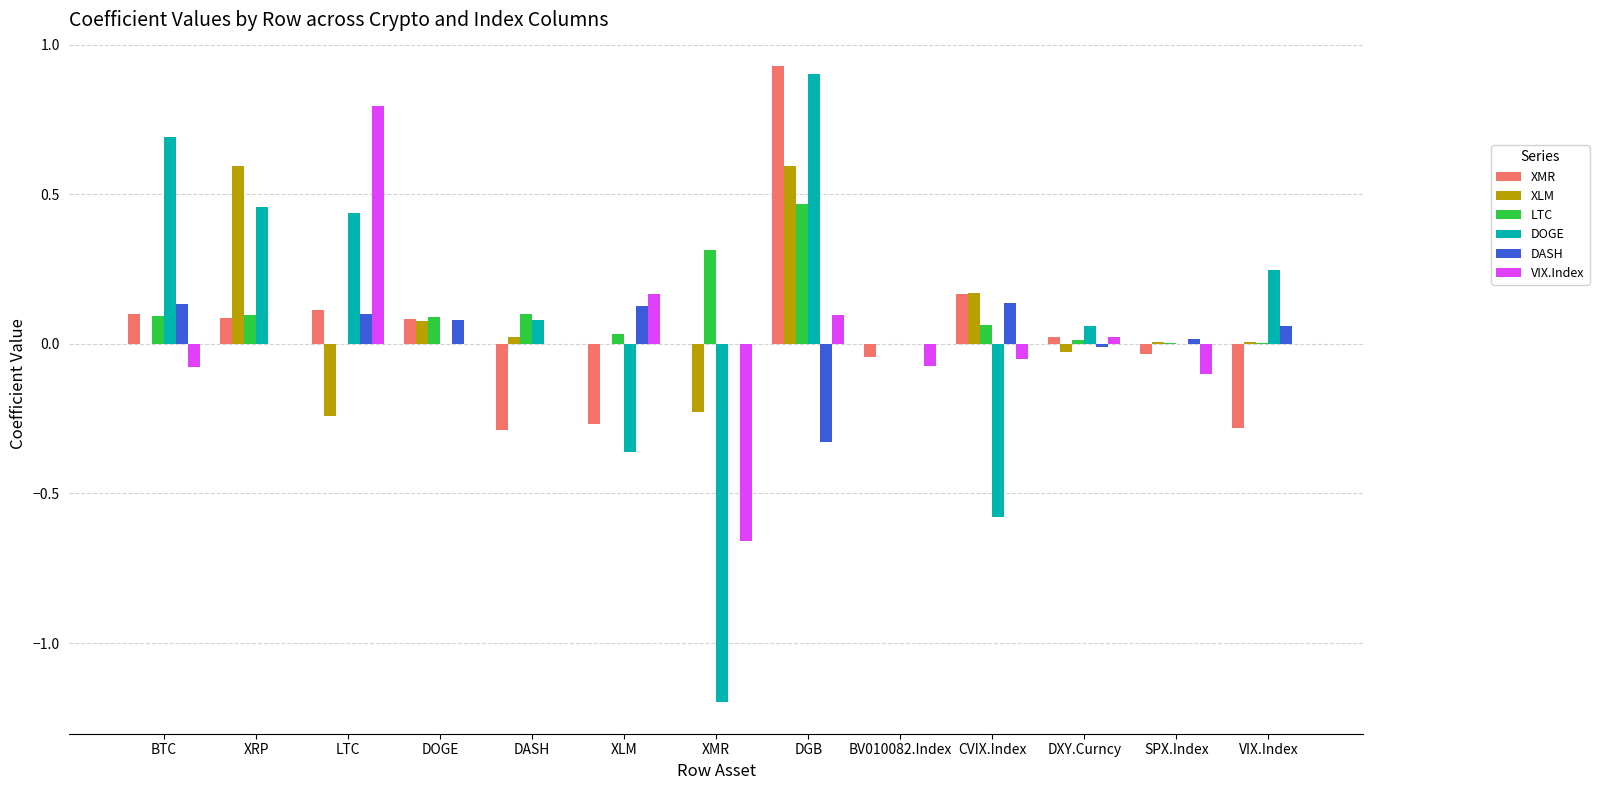

The value of VIX.Index at DOGE is -0.9. True or false?

False